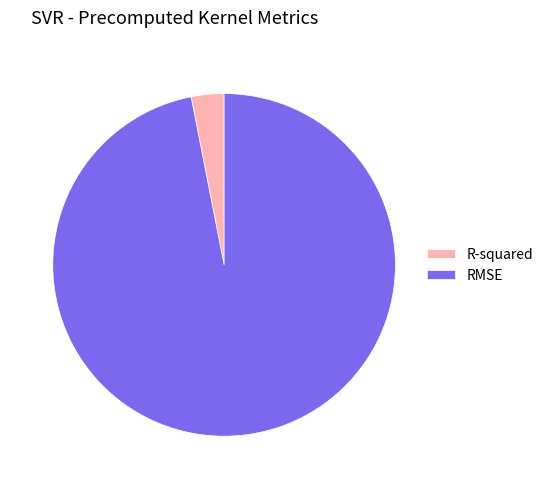

Is the sum of R-squared and RMSE greater than half?

Yes